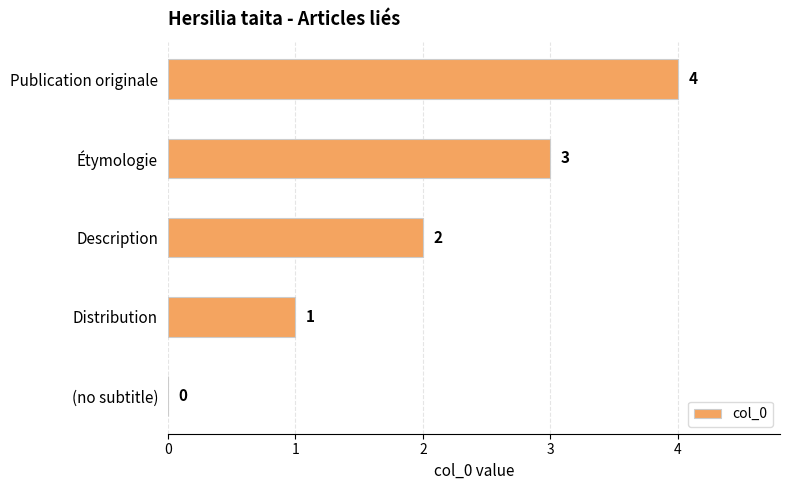

What is the change in value from (no subtitle) to Description?

+2